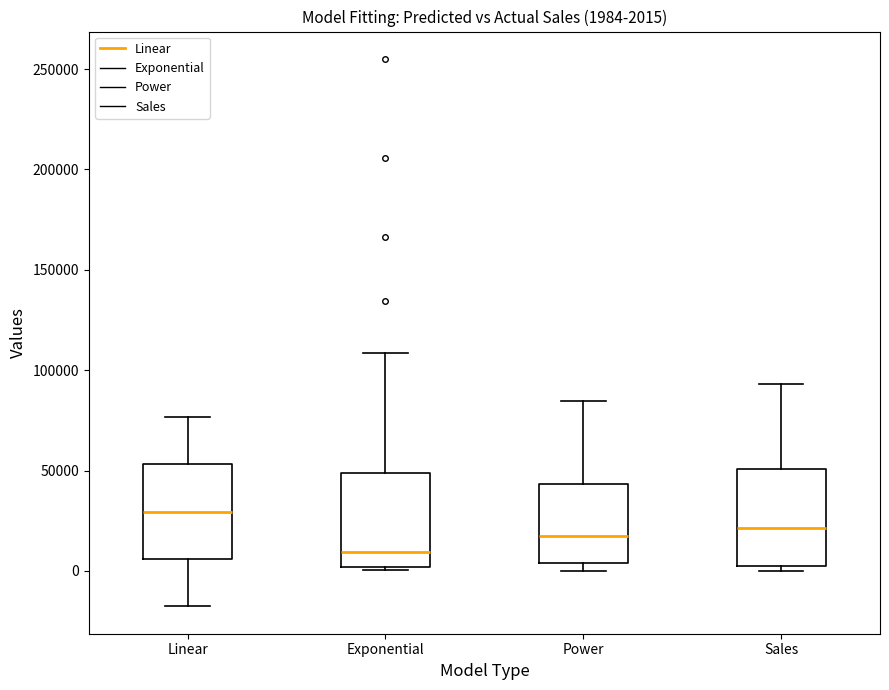

Which box's median line is the lowest?

Exponential